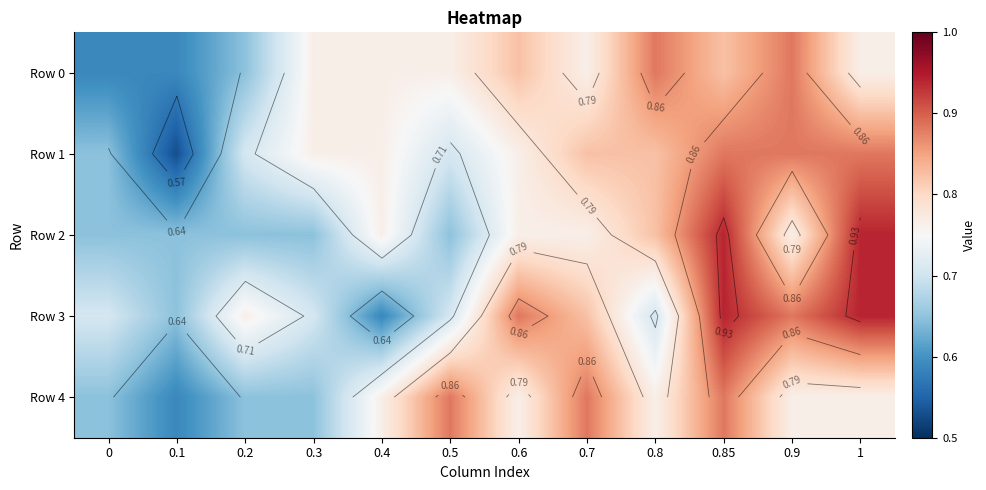

Which series has the largest range (max minus min)?

Row 1